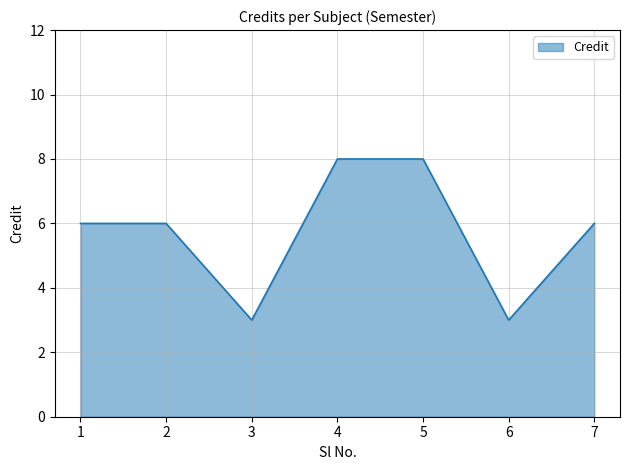

What is the minimum value shown in the chart?

3